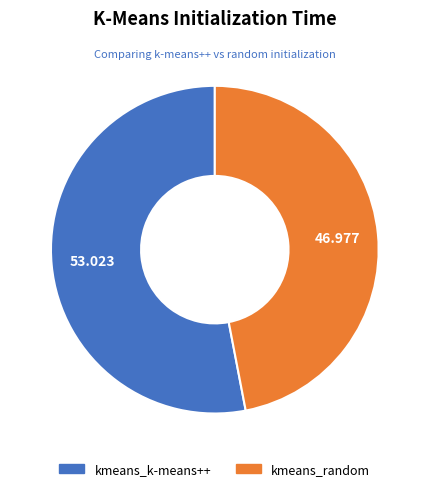

Which has a higher value, kmeans_k-means++ or kmeans_random?

kmeans_k-means++